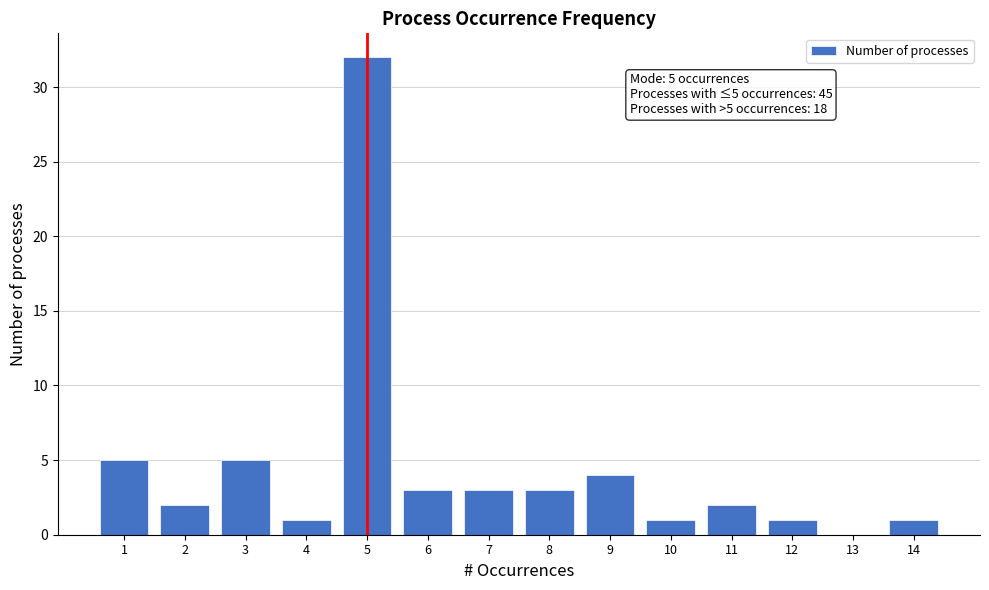

Which range on the x-axis has the tallest bar?

4.5 to 5.5